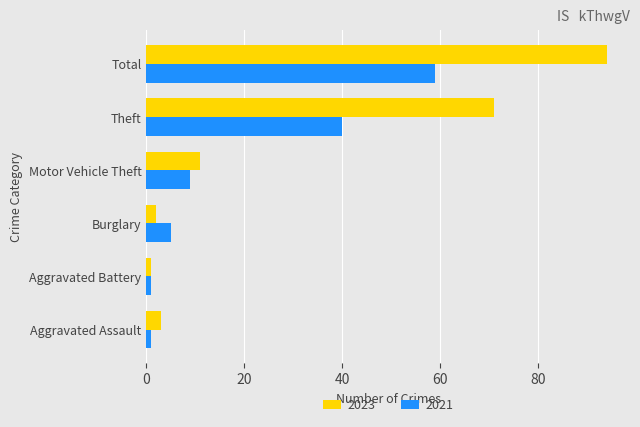

Which category has the highest value in the 2021 series?

Total